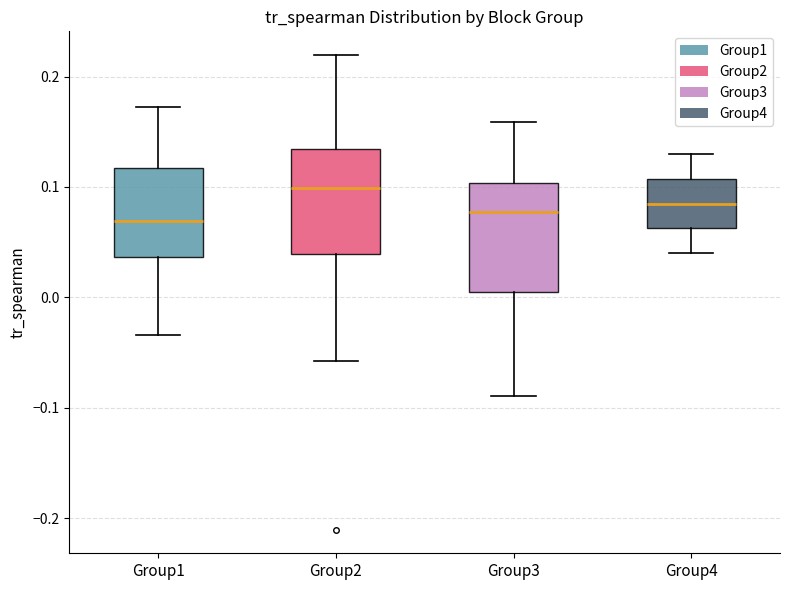

Where does the upper whisker of the box for Group3 end on the y-axis? The values are not printed on the chart, so give them approximately, as read against the axis.

0.16